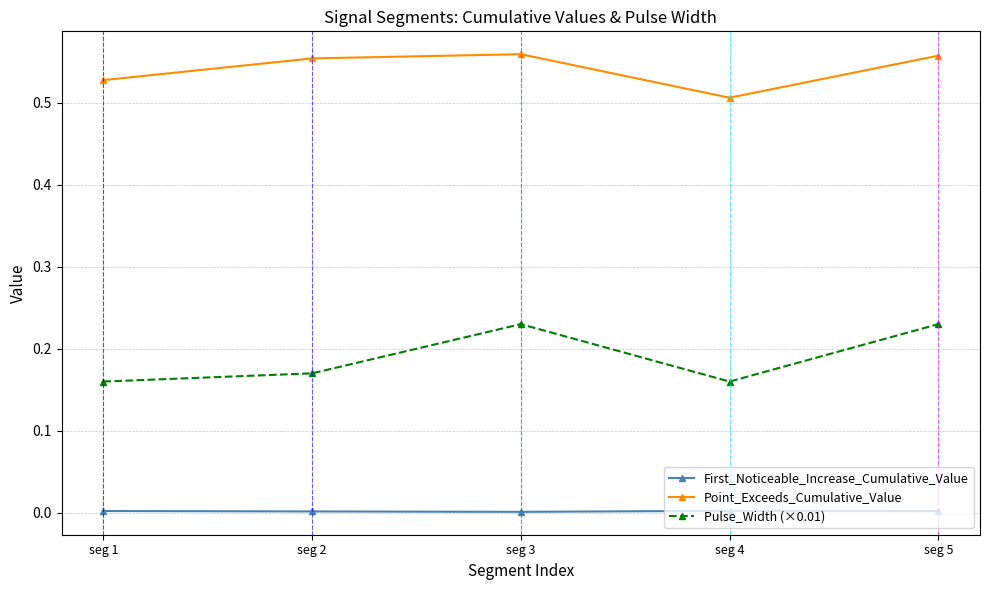

True or false: Point_Exceeds_Cumulative_Value has a value of 0.7 at seg 4.

False